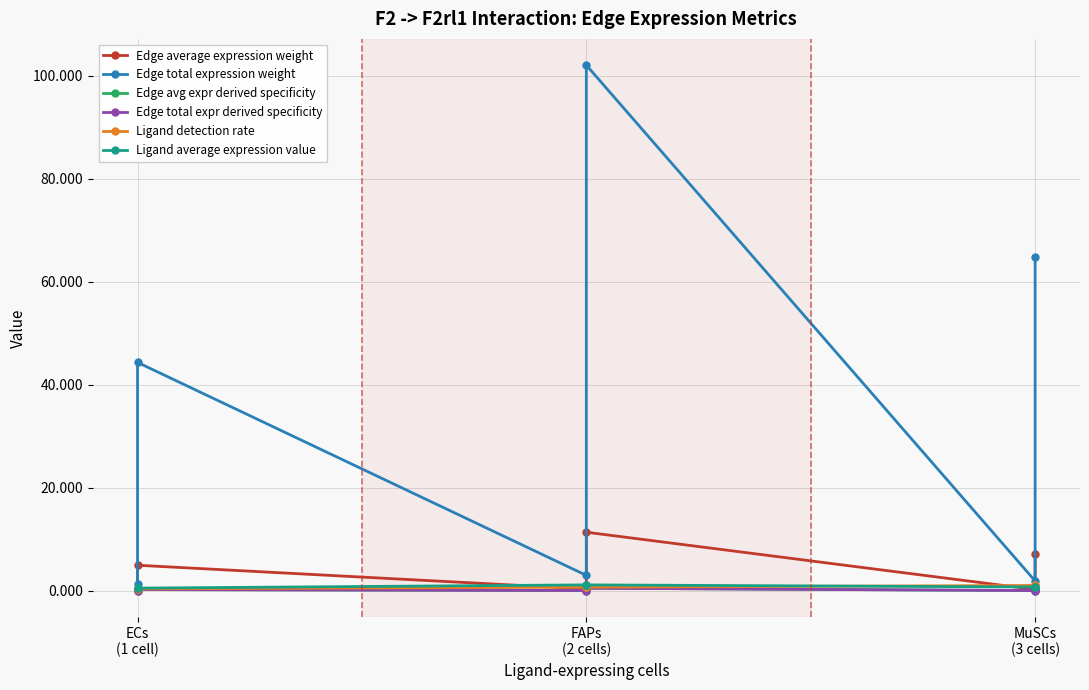

Does the chart display data point markers on the line(s)?

Yes